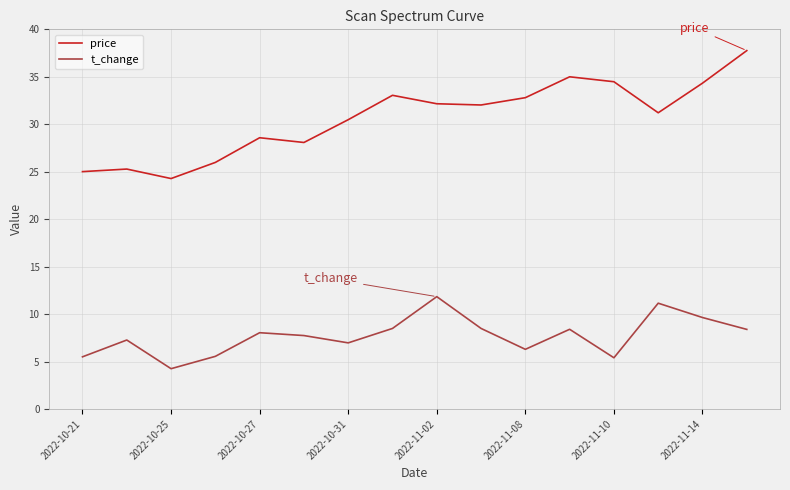

What is the difference between the maximum and minimum values in the price series?

13.5